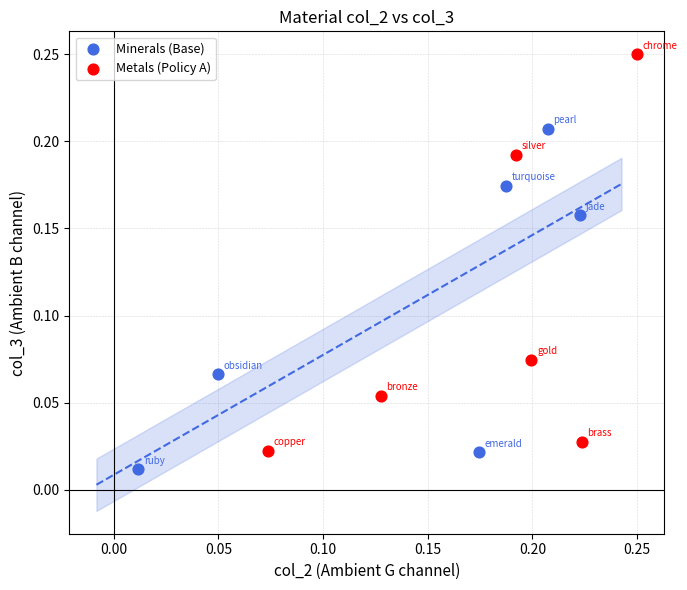

Which series has the widest spread of Y values?

Metals (Policy A)